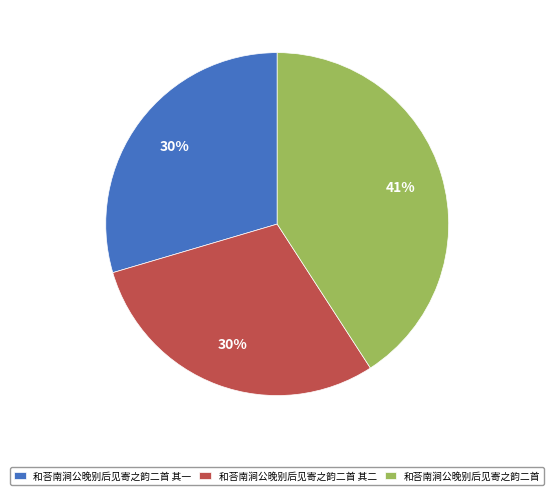

Is it true that 和荅南涧公晚别后见寄之韵二首 其二 is 30% of the pie?

True